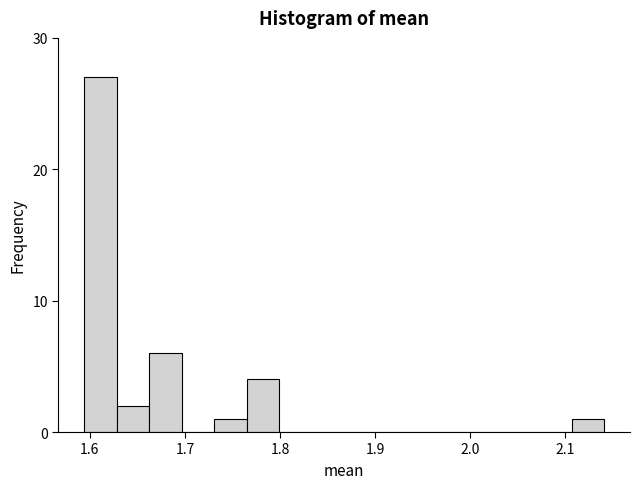

Read against the x-axis, roughly where is the centre of the tallest bar?

1.61